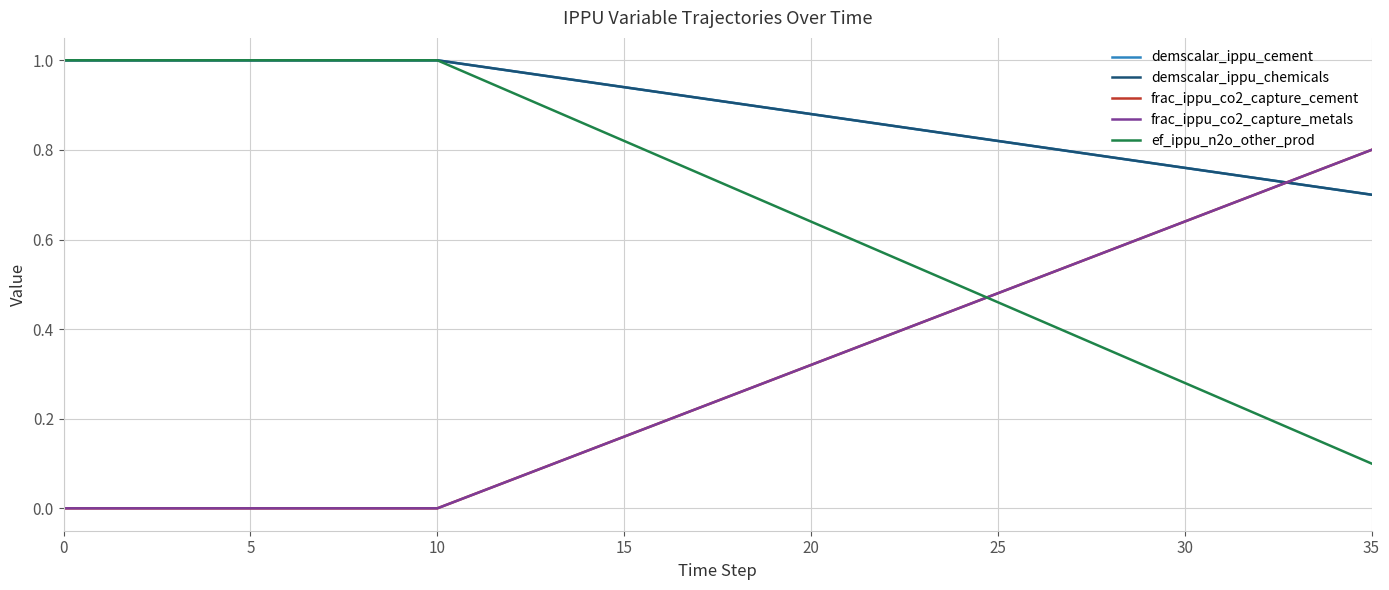

What is the sum of all frac_ippu_co2_capture_cement values?

10.4